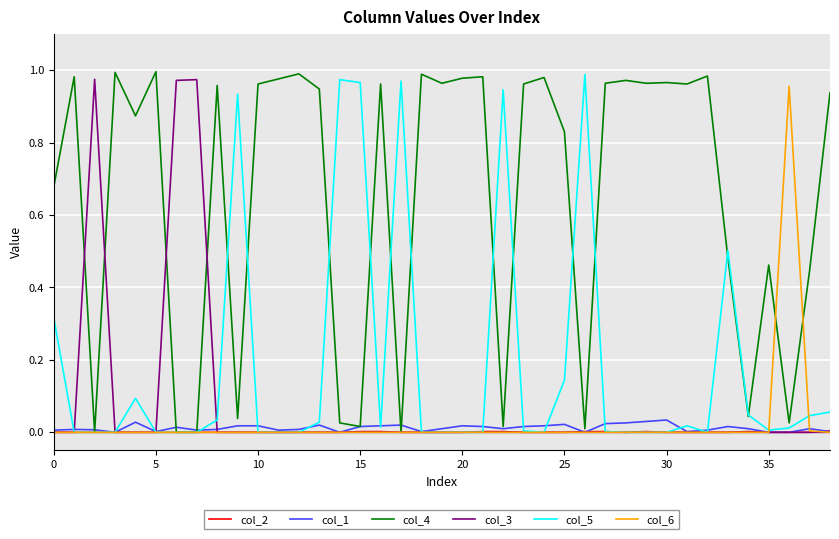

In col_6, how many points are higher than both neighbors (excluding endpoints)?

1